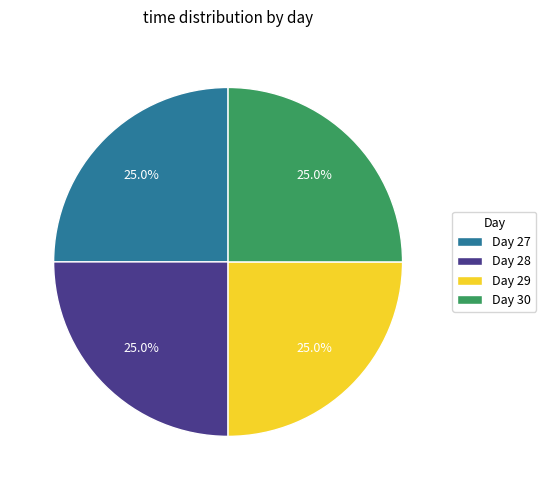

Combined, what portion of the pie is Day 29 and Day 28?

50.0%